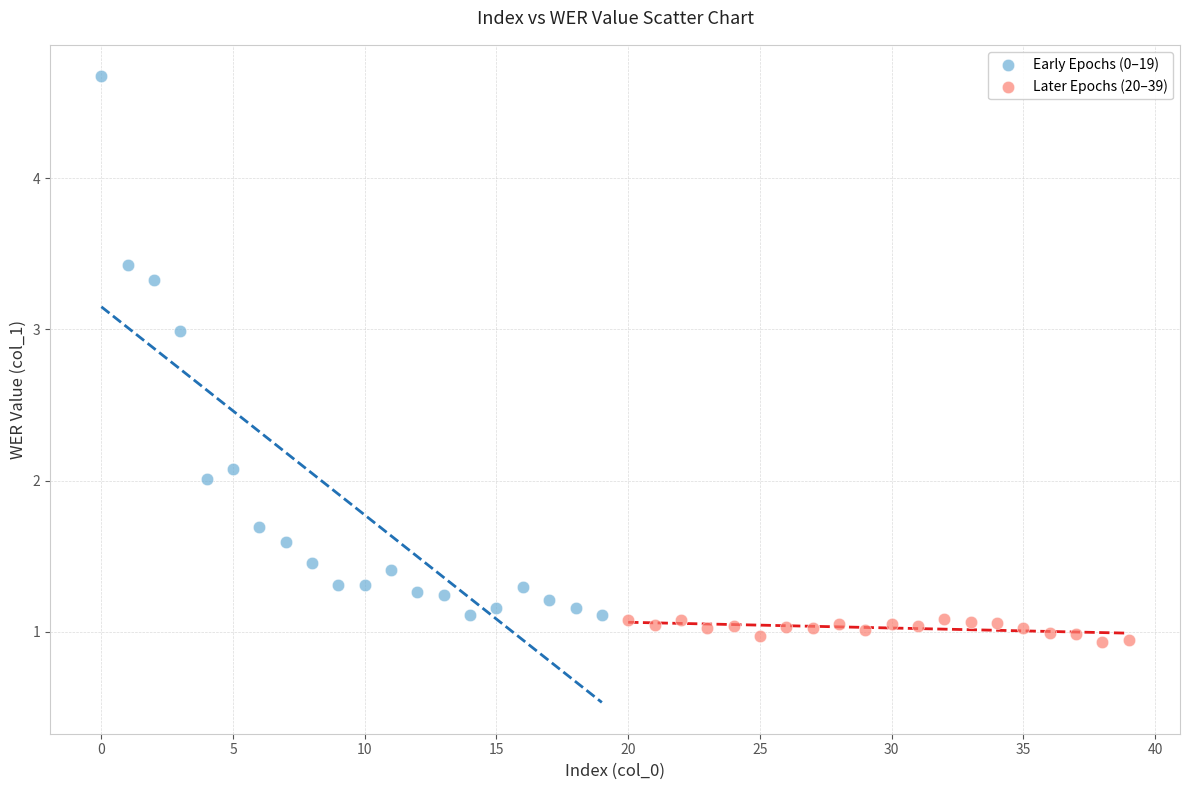

Which series has the widest spread of Y values?

Early Epochs (0–19)